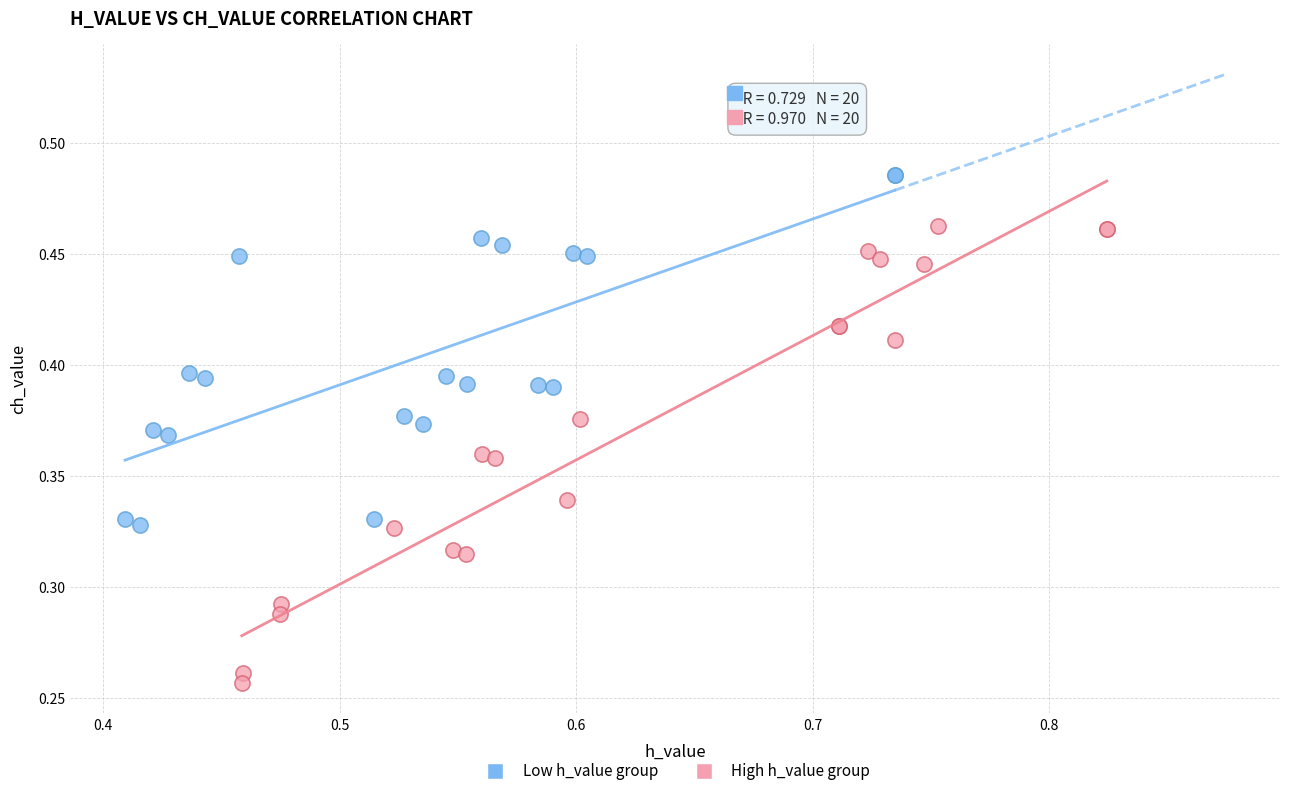

Which series has the widest spread of Y values?

High h_value group